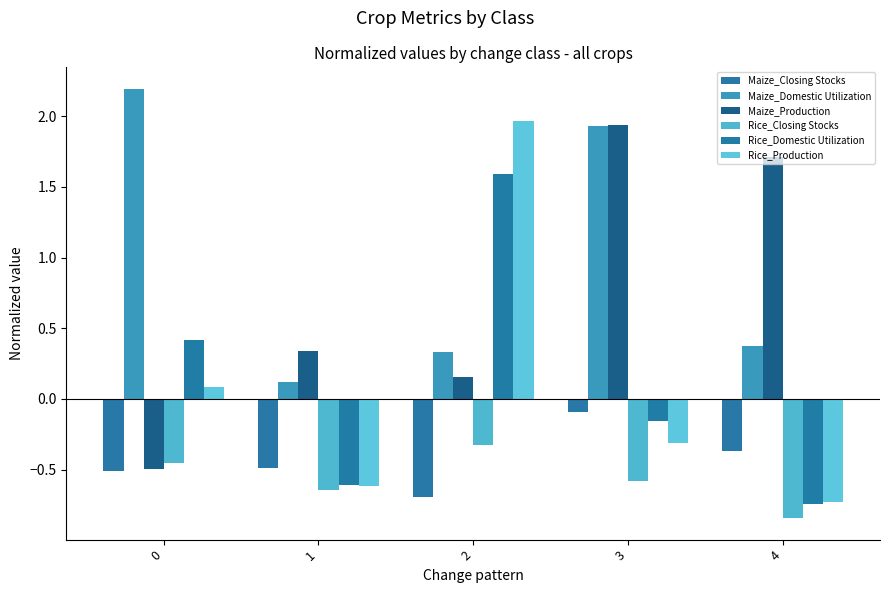

What are all the series names shown in the legend?

Maize_Closing Stocks, Maize_Domestic Utilization, Maize_Production, Rice_Closing Stocks, Rice_Domestic Utilization, Rice_Production